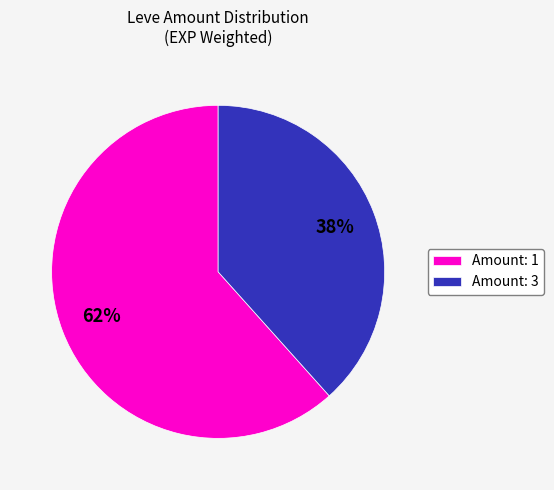

What percentage is the Amount: 1 slice, to the nearest percent?

62%